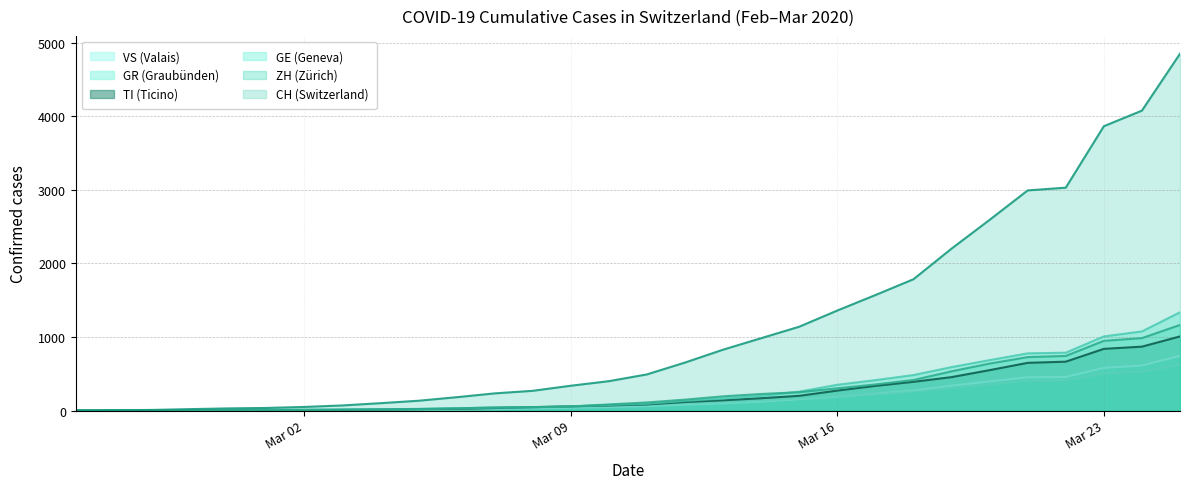

Is it true that TI equals 648 at 2020-03-21?

True